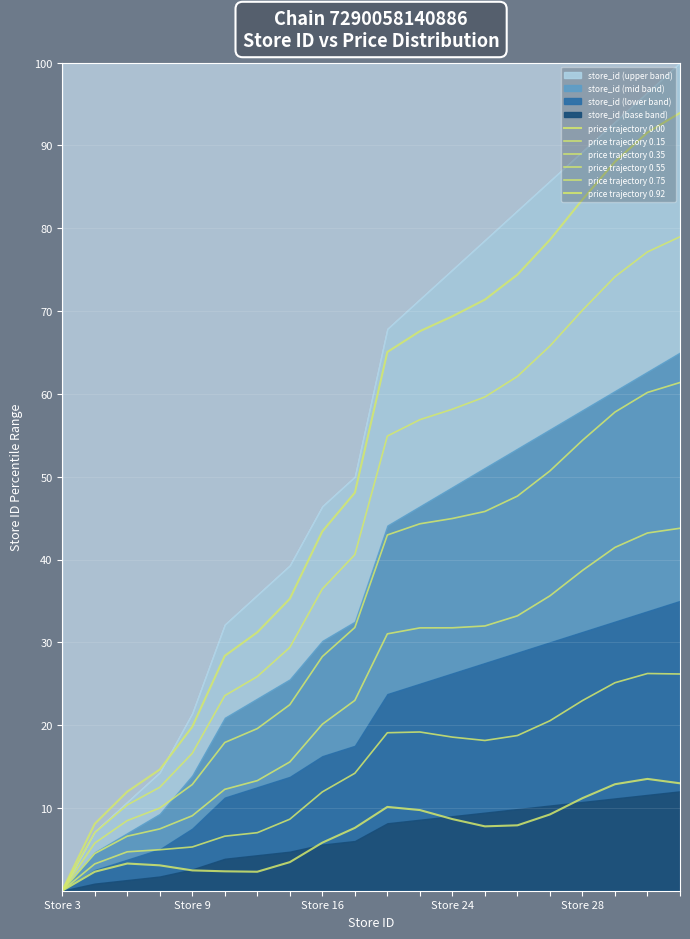

What is the difference between the second highest and second lowest values in the price trajectory 0.00 series?

10.7